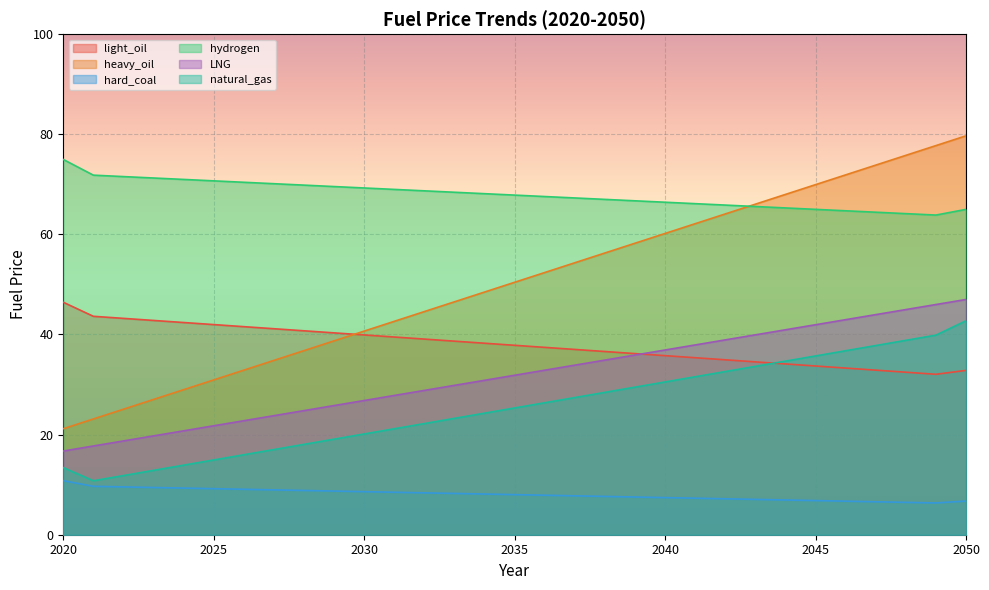

Is it true that natural_gas equals 26.4 at 2036?

True